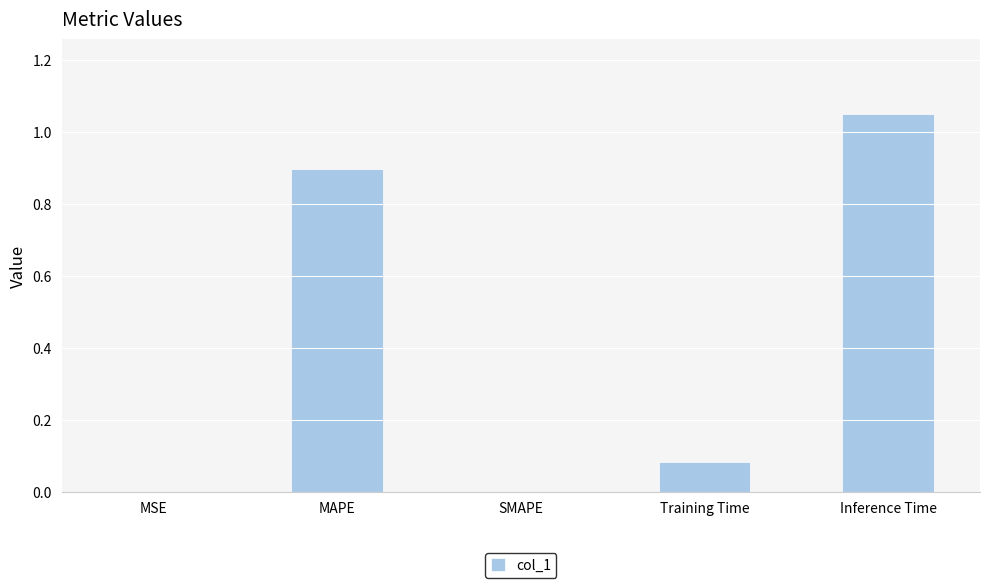

Is it true that the value at MAPE is 0.6?

False